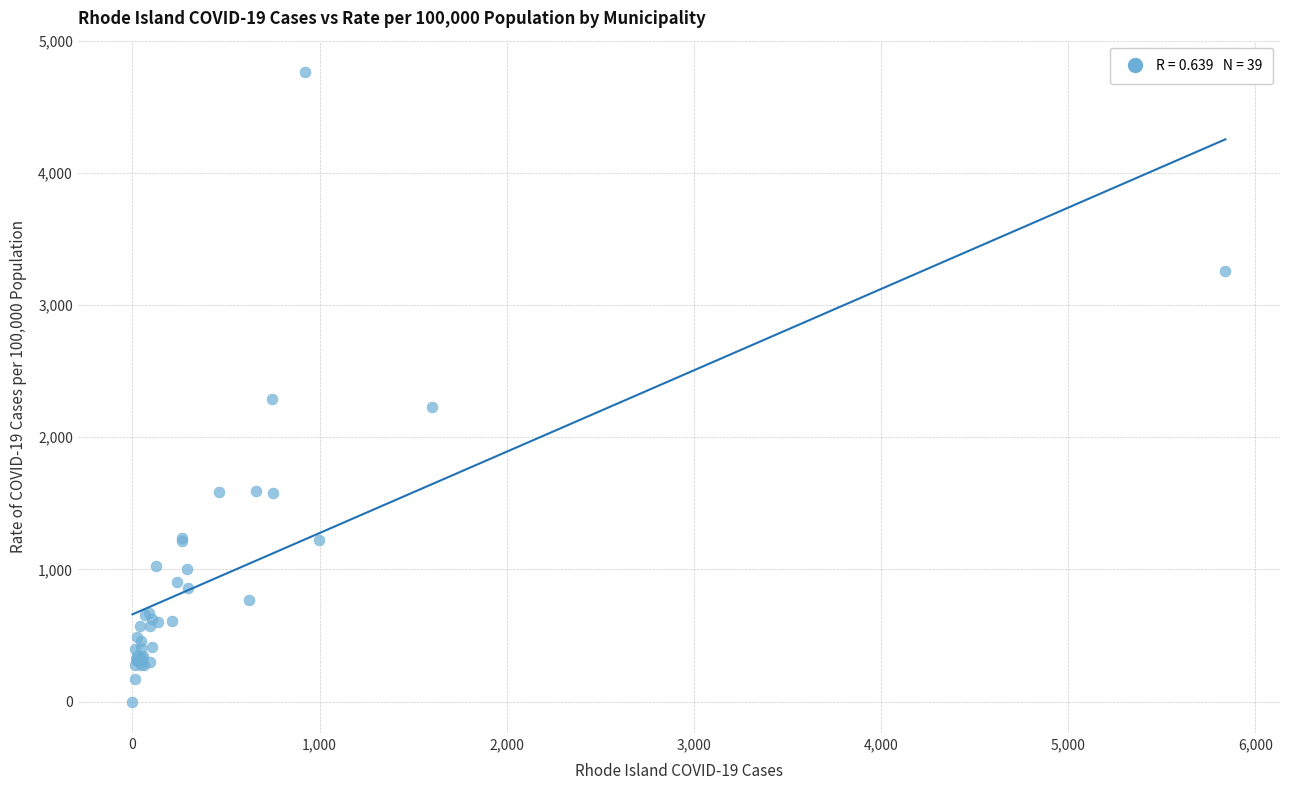

What Y value in the scatter plot is closest to 2381?

2289